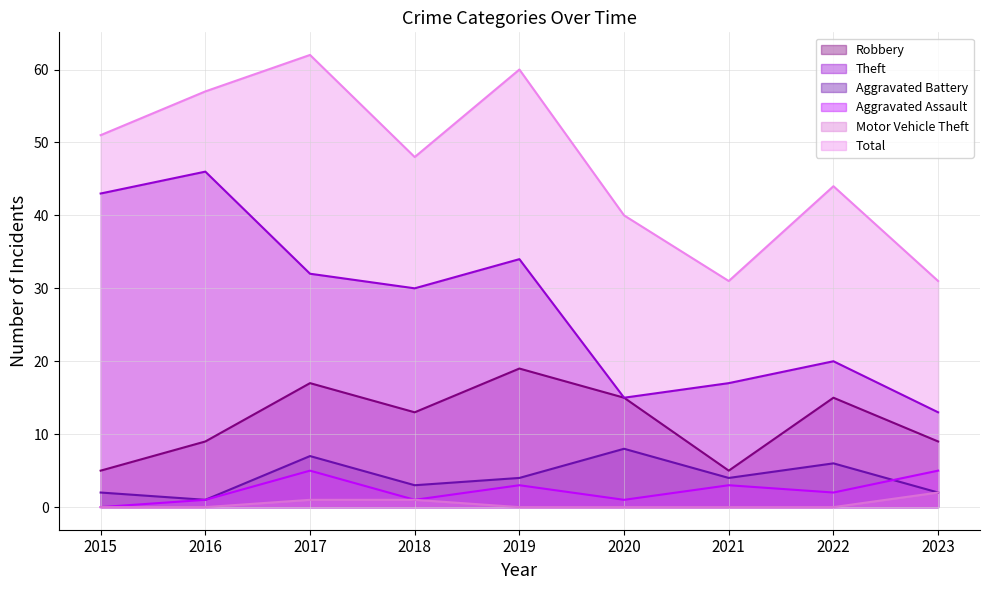

What is the sum of the Robbery values at 2020 and 2017?

32